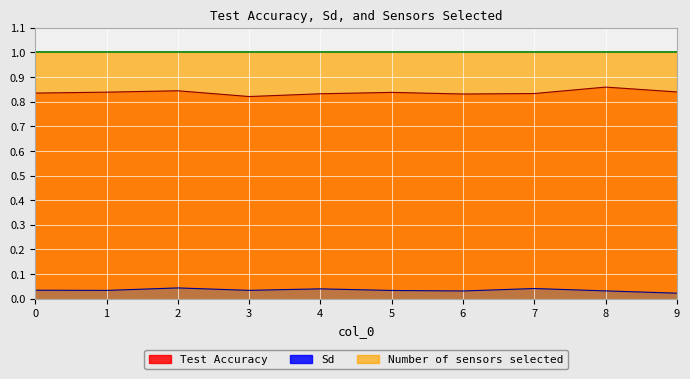

True or false: Test Accuracy and Sd cross at least once.

False